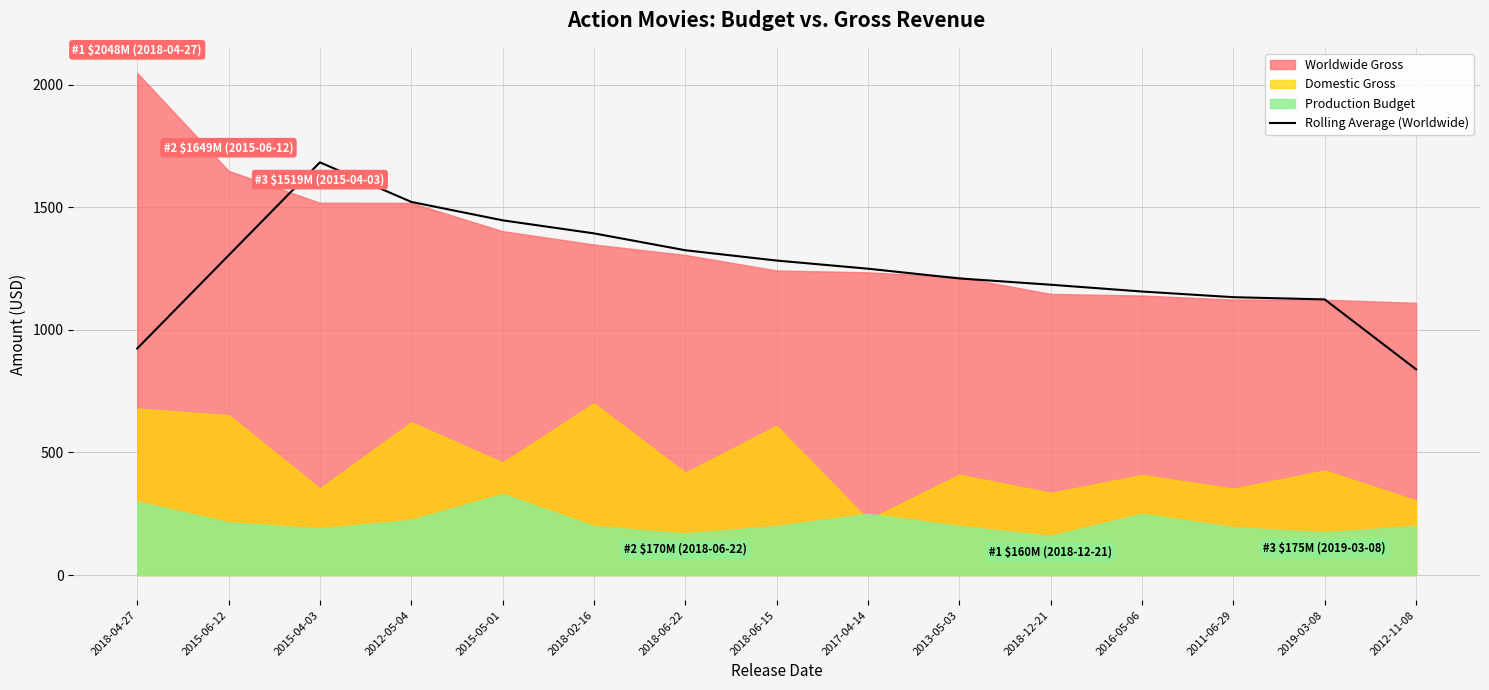

What is the minimum value for Rolling Average (Worldwide)?

839.3